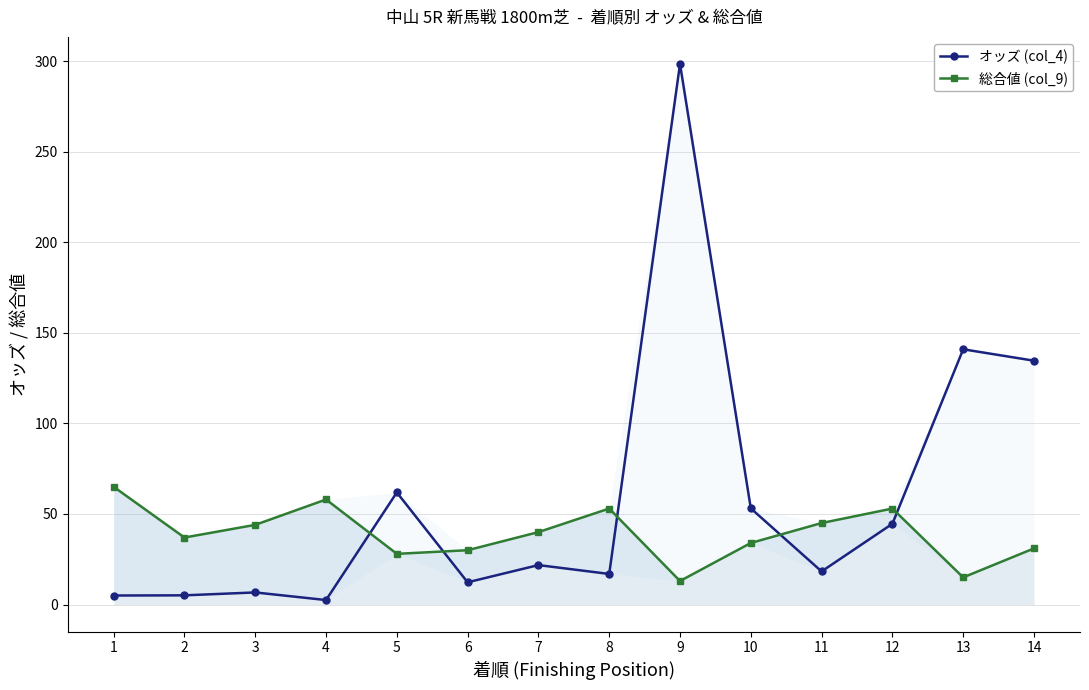

Which series has the largest range (max minus min)?

オッズ (col_4)